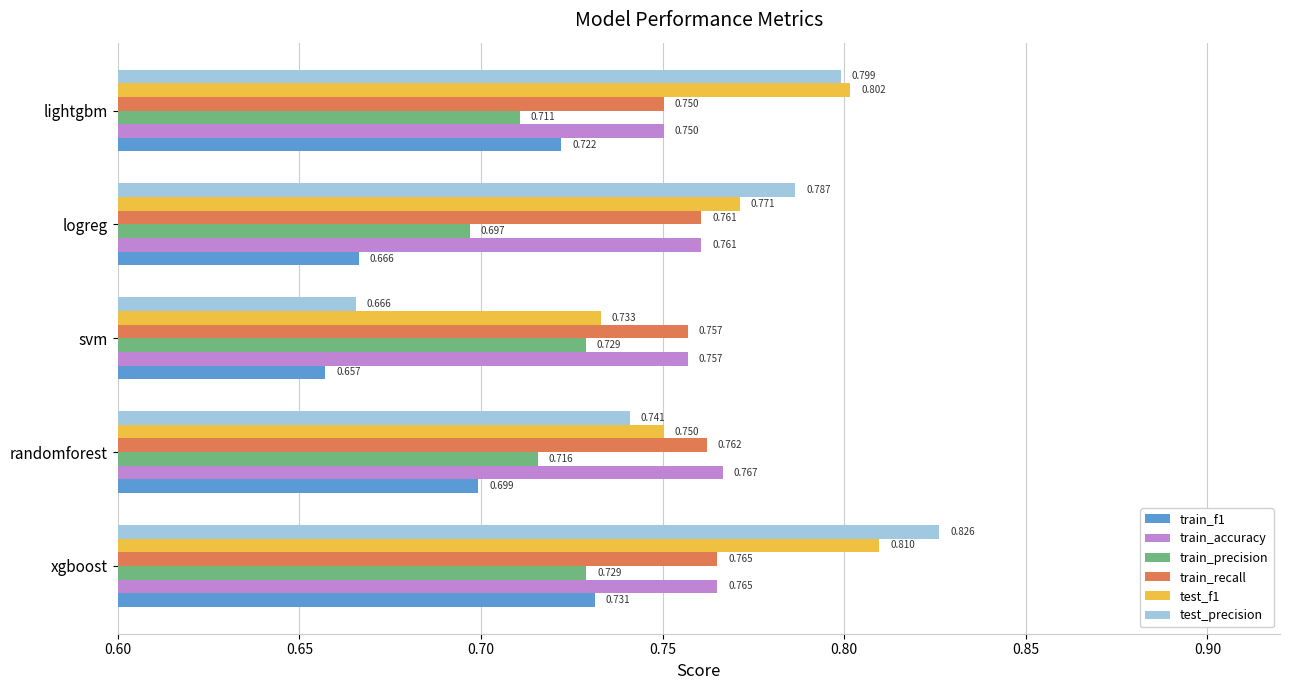

Which category has the highest value in the test_precision series?

xgboost